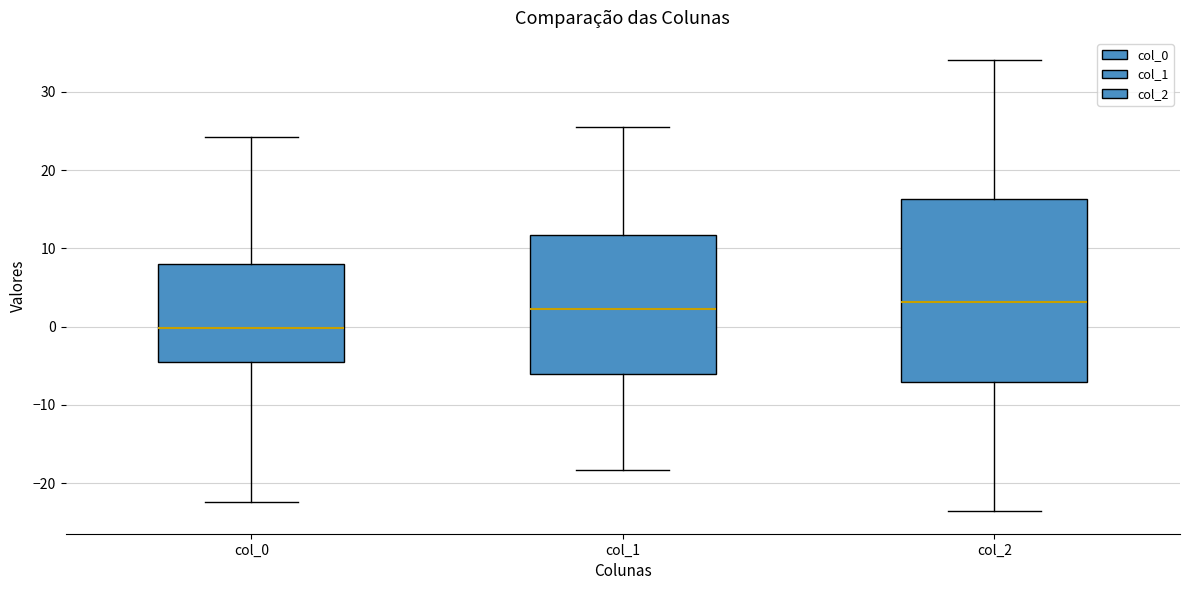

Reading left to right, transcribe this box plot: for each box, give where its median line is, the range the box spans, and where its two whiskers end, as read against the y-axis. The values are not printed on the chart, so give them approximately, as read against the axis.

col_0: median 0, box -5 to 8, whiskers -22 to 24
col_1: median 2, box -6 to 12, whiskers -18 to 26
col_2: median 3, box -7 to 16, whiskers -24 to 34